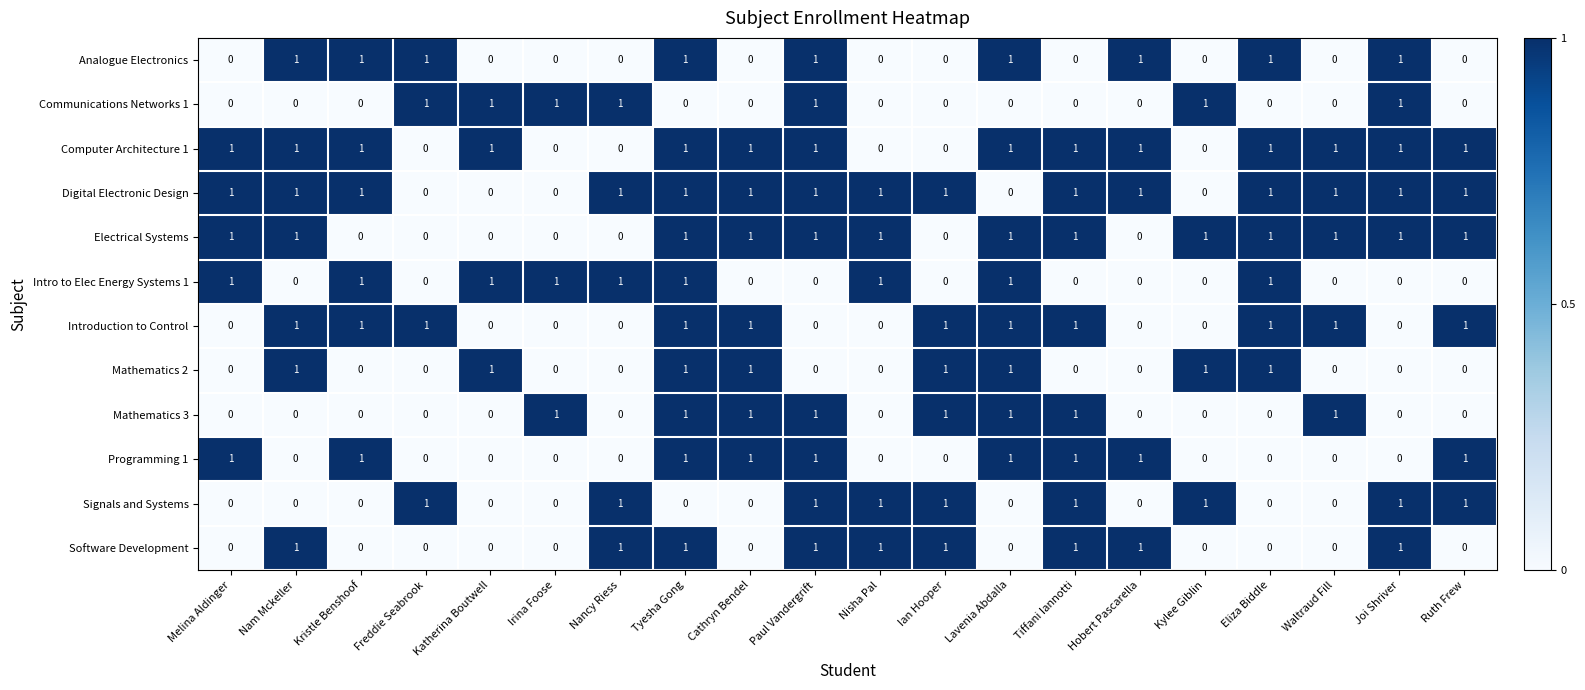

The Analogue Electronics series shows 0 at Nisha Pal. True or false?

True